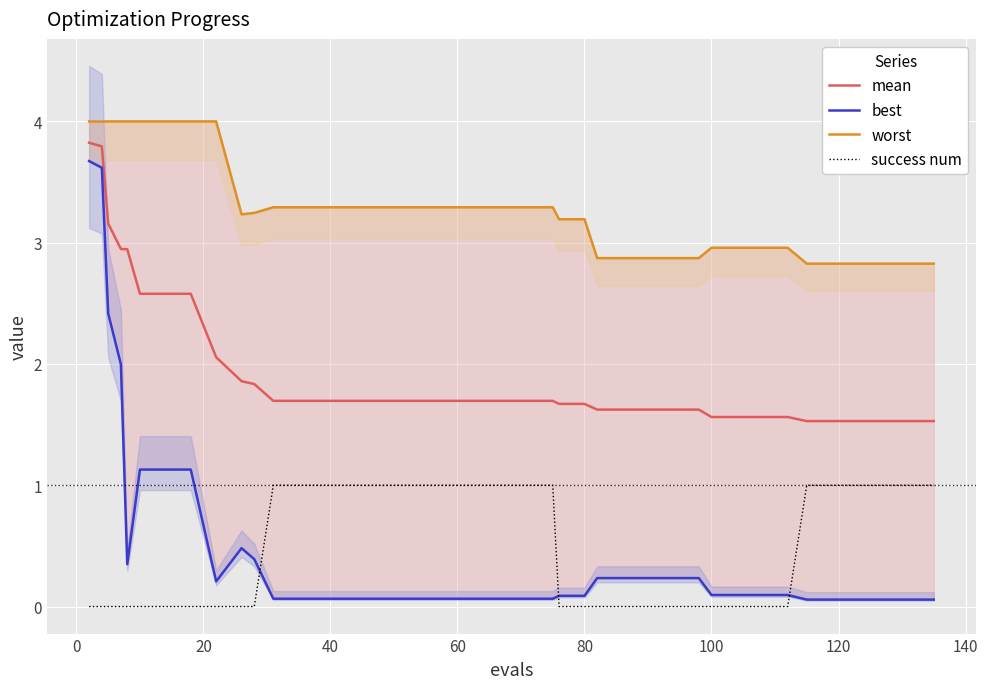

How many lines are shown in the chart?

4